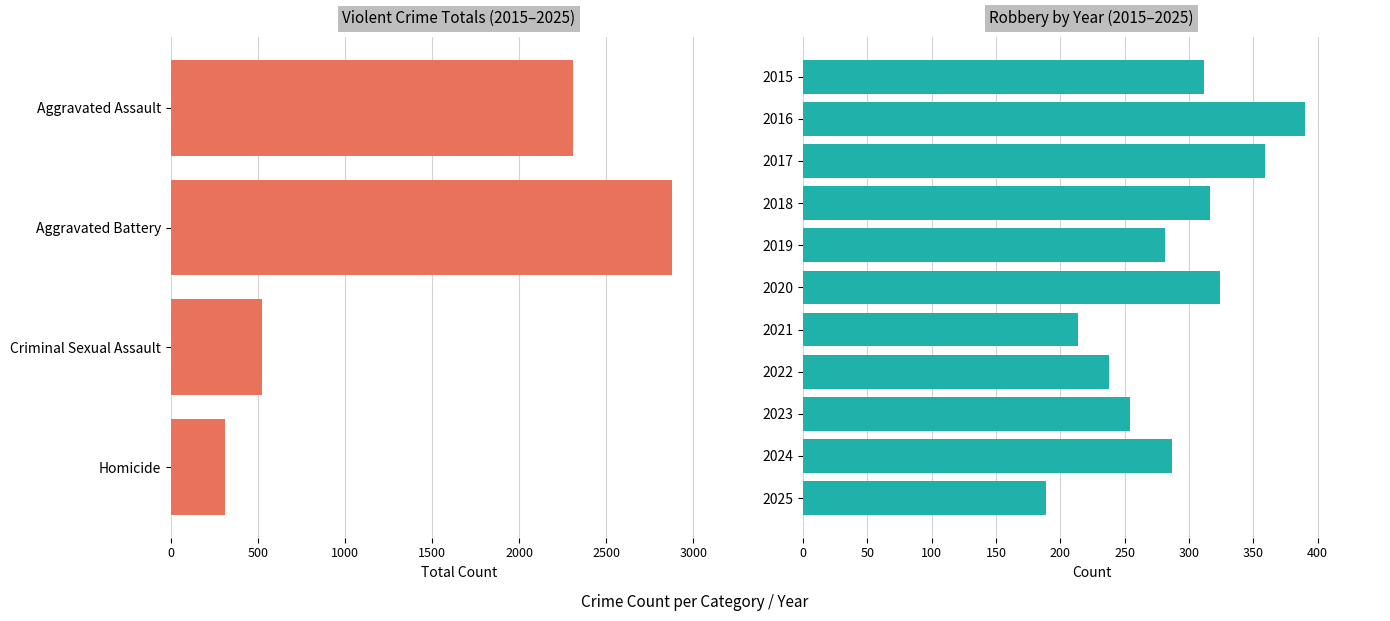

What are all the series names shown in the legend?

Aggravated Assault, Aggravated Battery, Criminal Sexual Assault, Homicide, Robbery